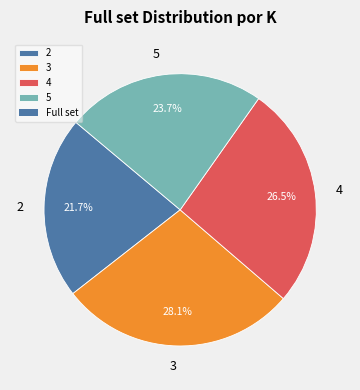

Count the number of slices in the pie.

4